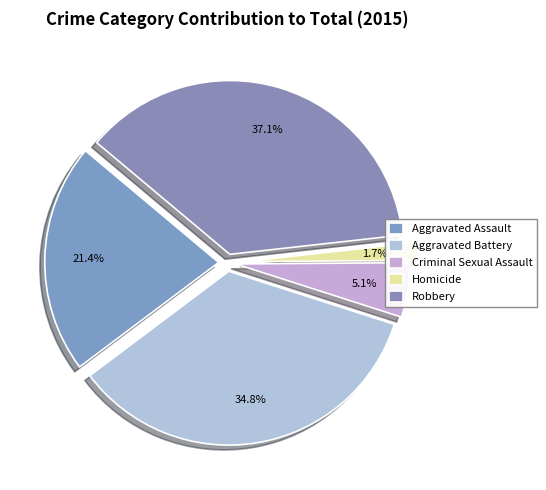

Is there any slice that represents more than half of the pie?

No